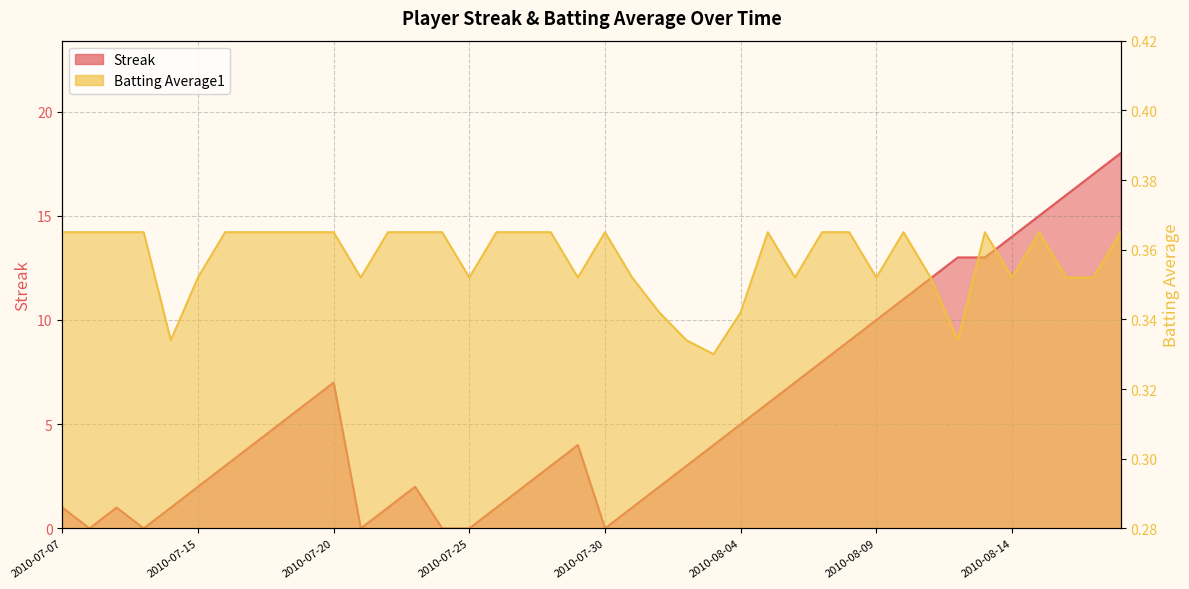

How many Batting Average1 values are between 0 and 1?

40